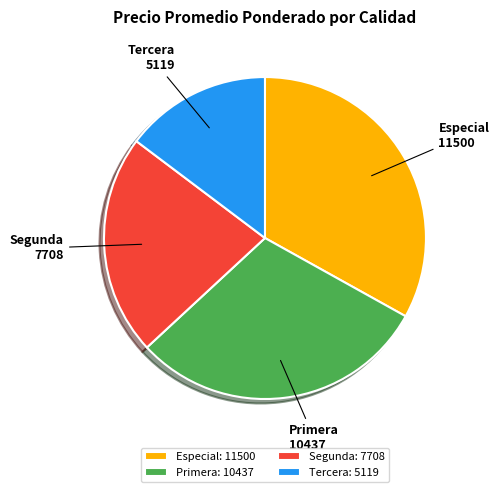

How many segments does this pie chart have?

4